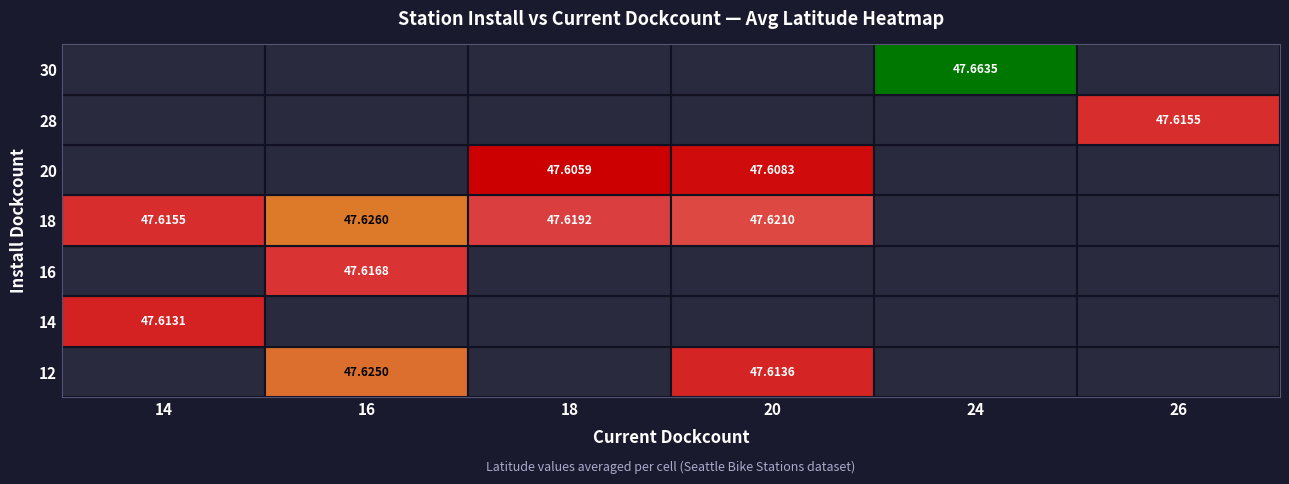

True or false: current_dockcount has a value of 28.0 at 31.

False